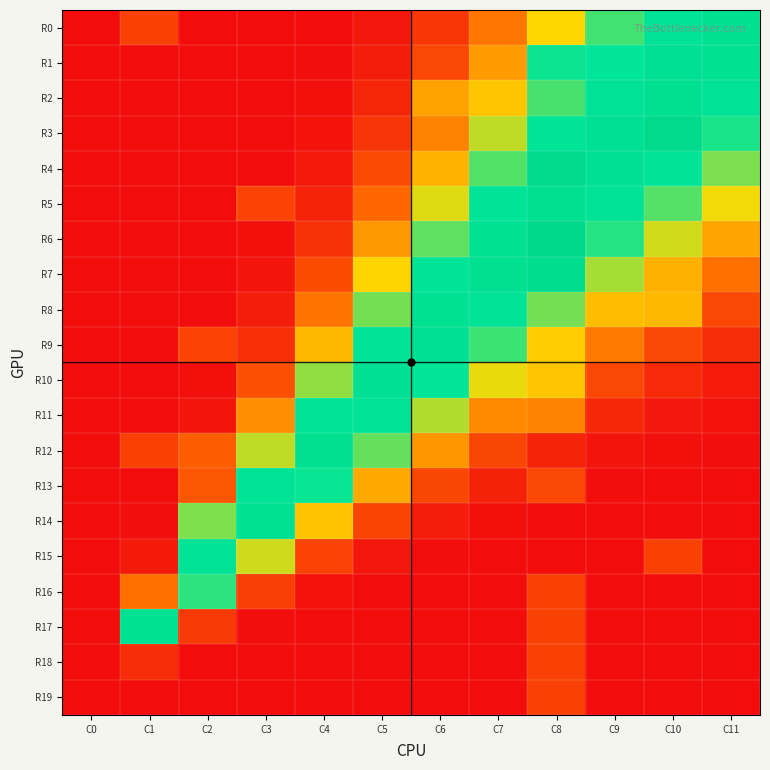

At which category is the sum across all series the highest?

C8